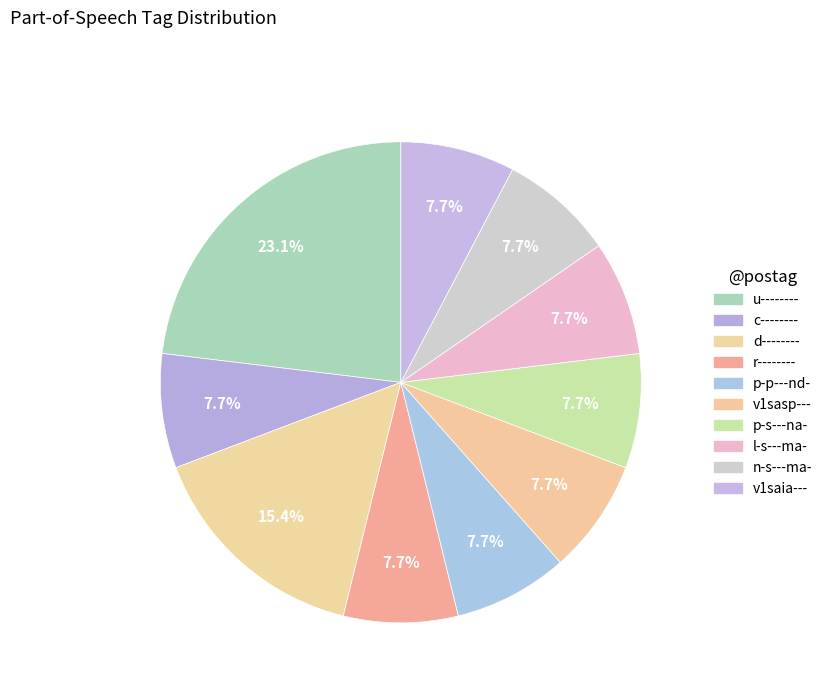

Rank the categories by value from lowest to highest.

c--------, r--------, p-p---nd-, v1sasp---, p-s---na-, l-s---ma-, n-s---ma-, v1saia---, d--------, u--------